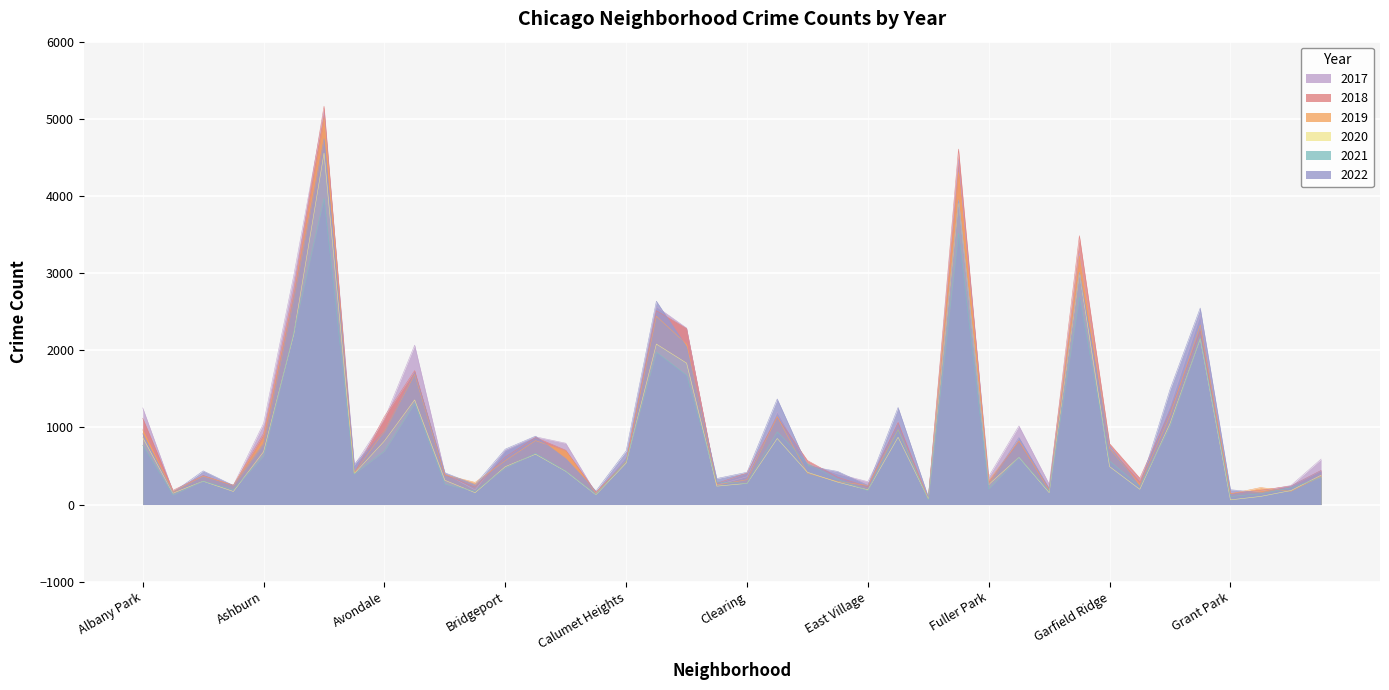

In 2021, how many points are lower than both neighbors (excluding endpoints)?

12